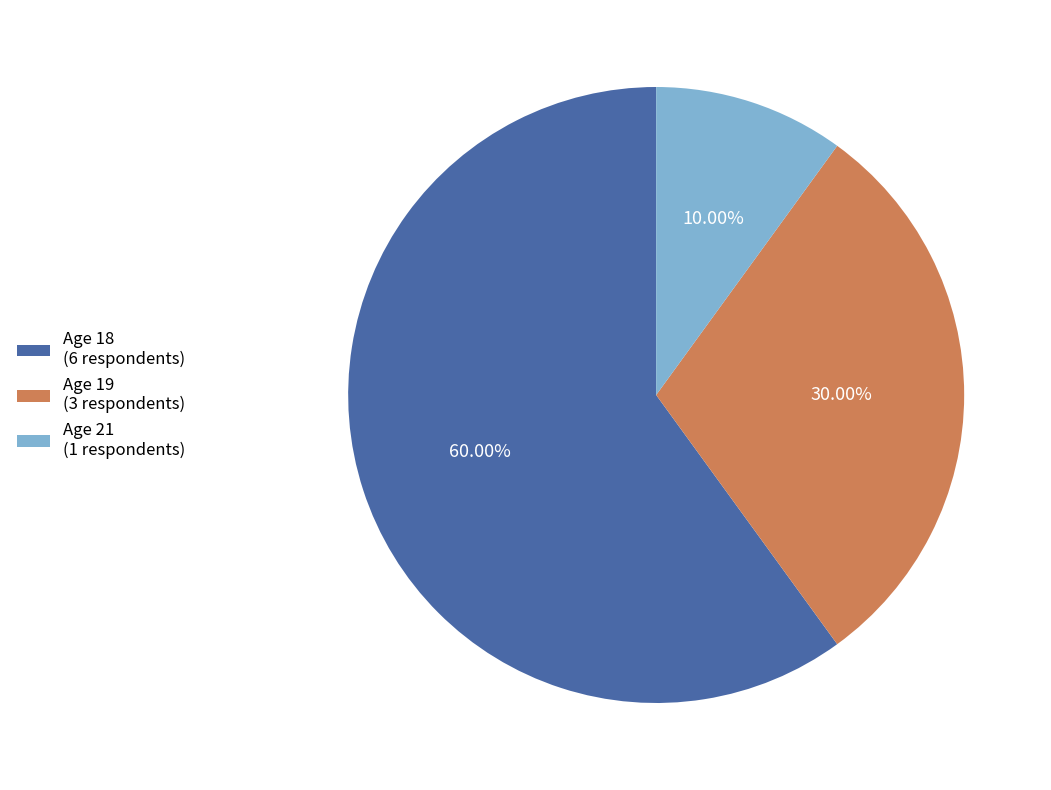

Which has a higher value, Age 21 (1 respondents) or Age 19 (3 respondents)?

Age 19 (3 respondents)